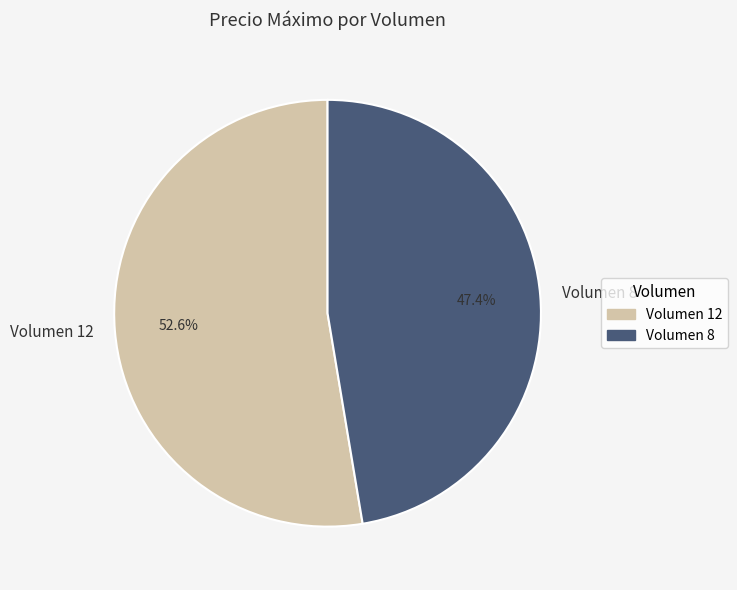

Which category has the biggest portion of the pie?

Volumen 12